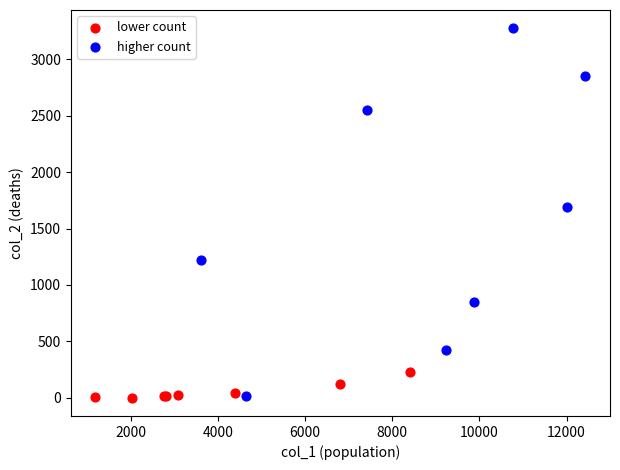

Which series contains the highest Y value?

higher count